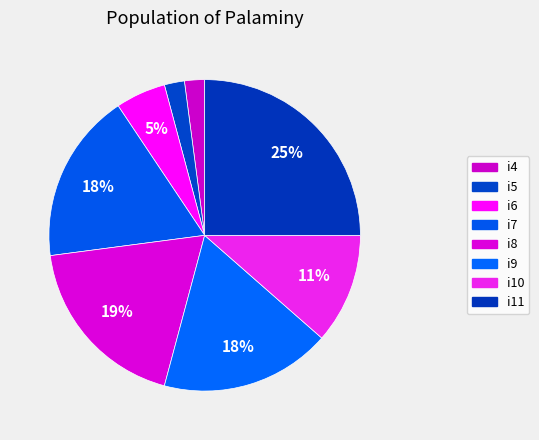

Which slice is the largest?

i11